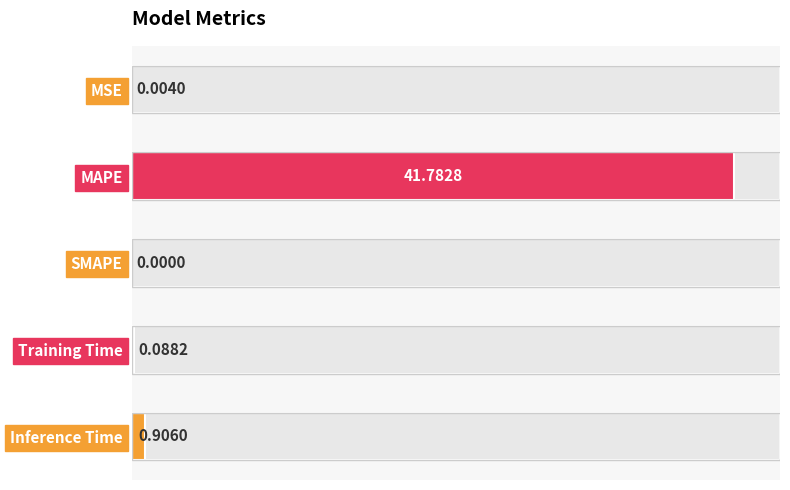

What is the sum of all values?

42.8